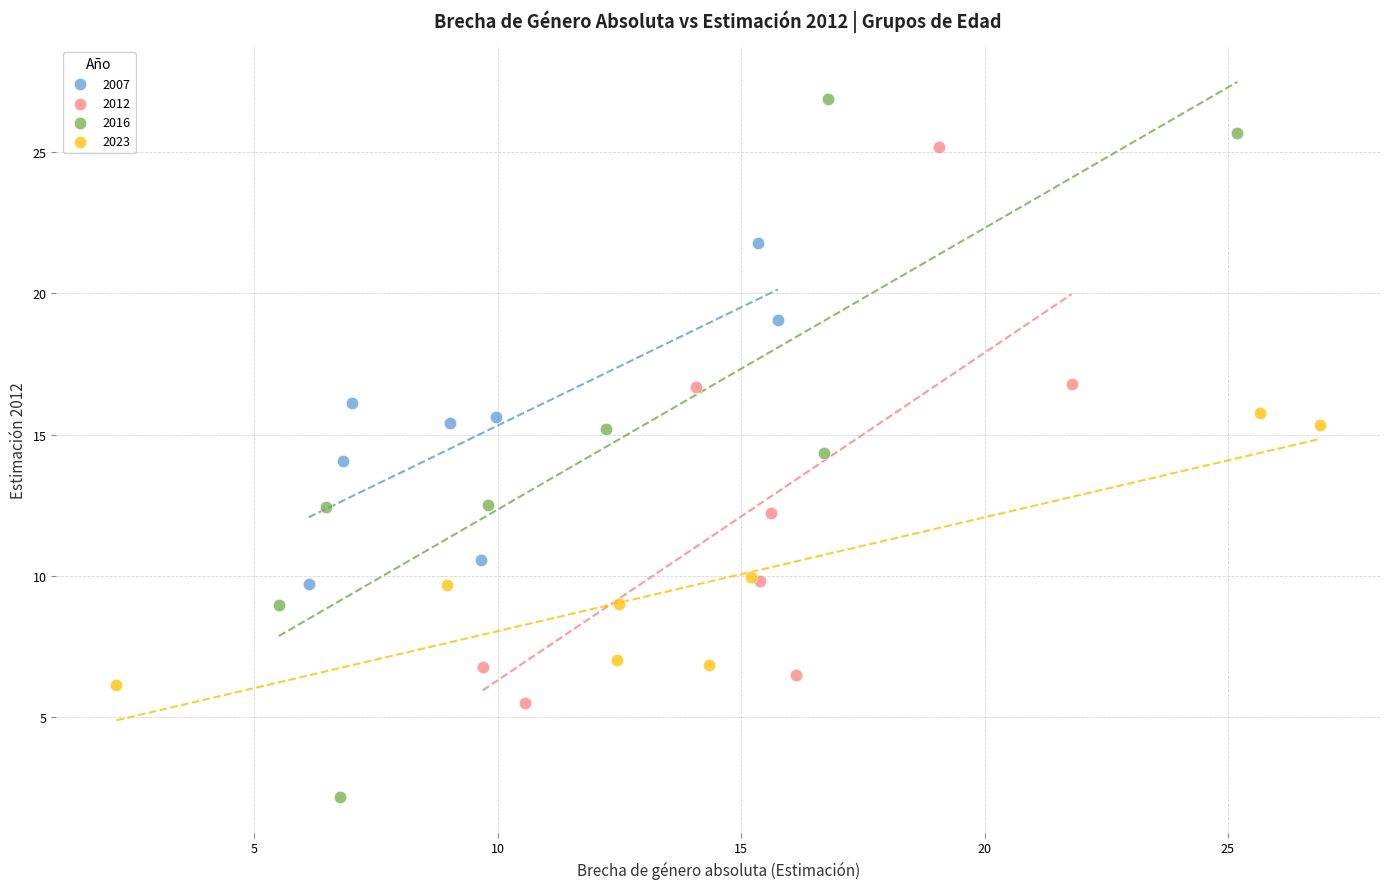

What are all the series names shown in the legend?

2007, 2012, 2016, 2023